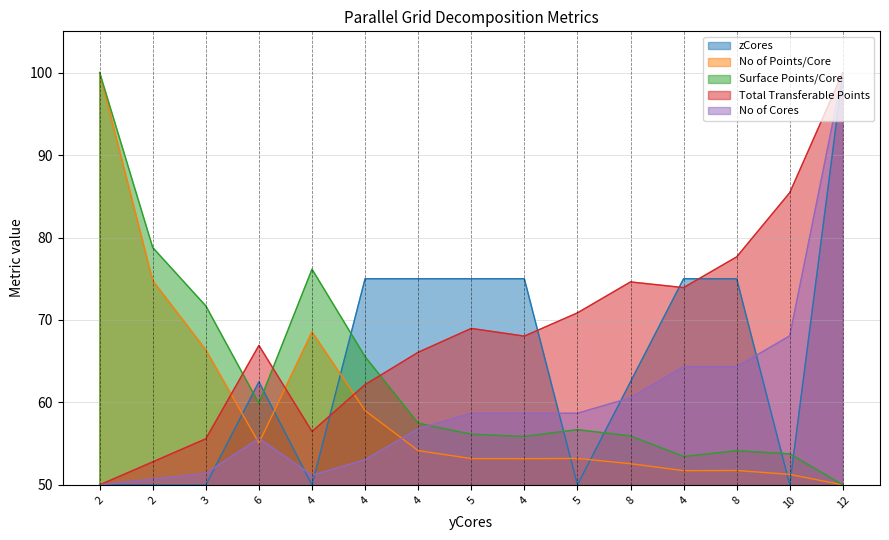

Rank the categories by zCores value from lowest to highest.

2, 2, 3, 4, 5, 10, 6, 8, 4, 4, 5, 4, 4, 8, 12